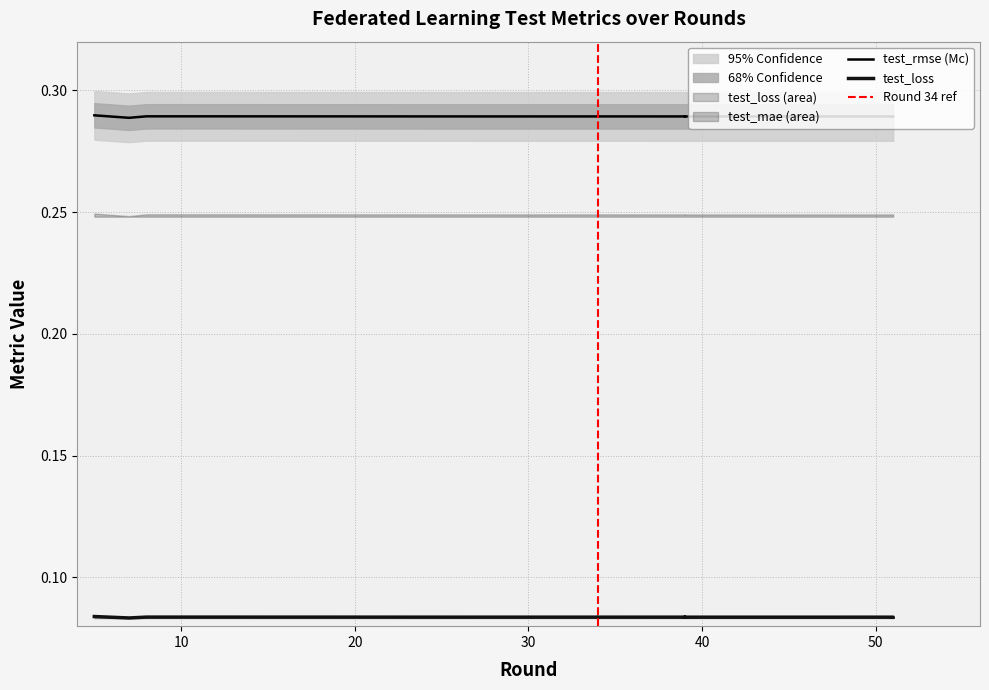

True or false: test_loss has more than 0 points higher than both neighbors.

True